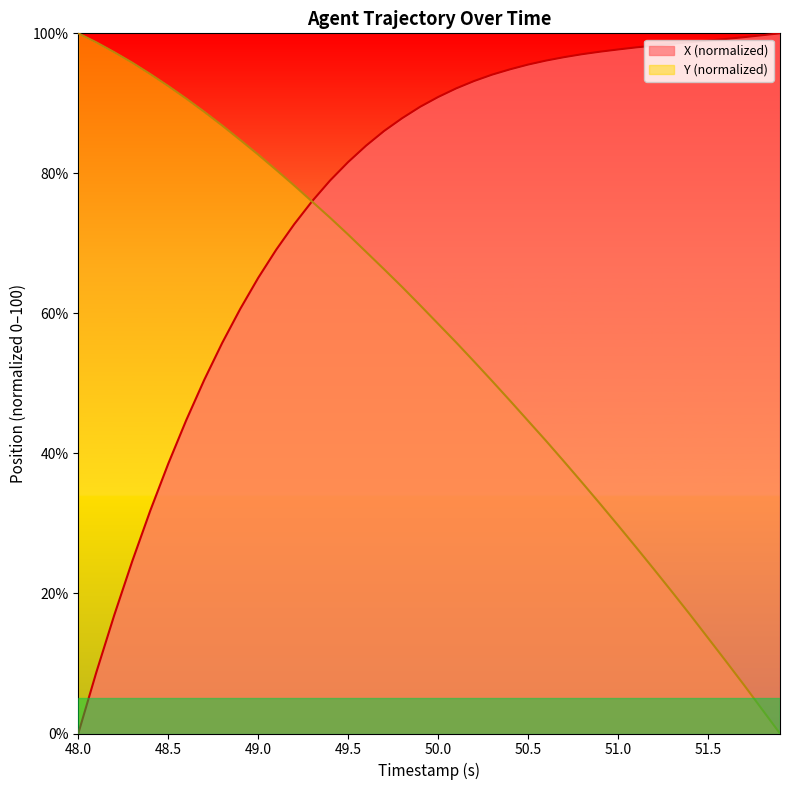

Rank the series by their average value, from lowest to highest.

Y (normalized), X (normalized)